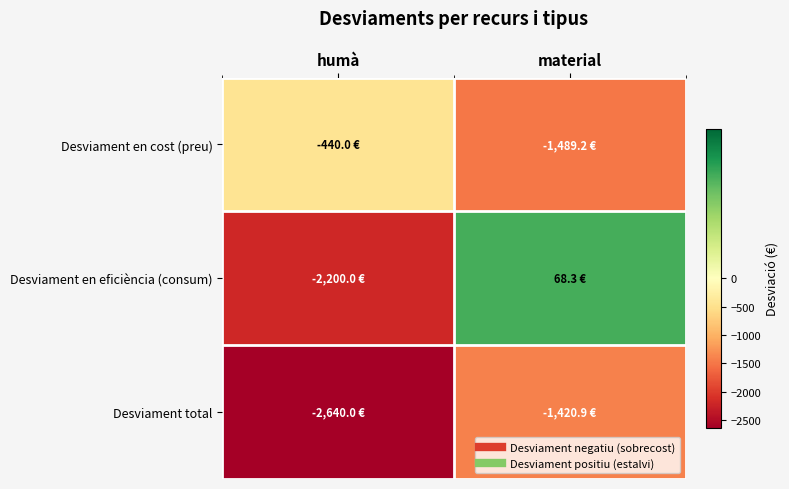

List the series in order of their peak value, lowest first.

Desviament total, Desviament en cost (preu), Desviament en eficiència (consum)